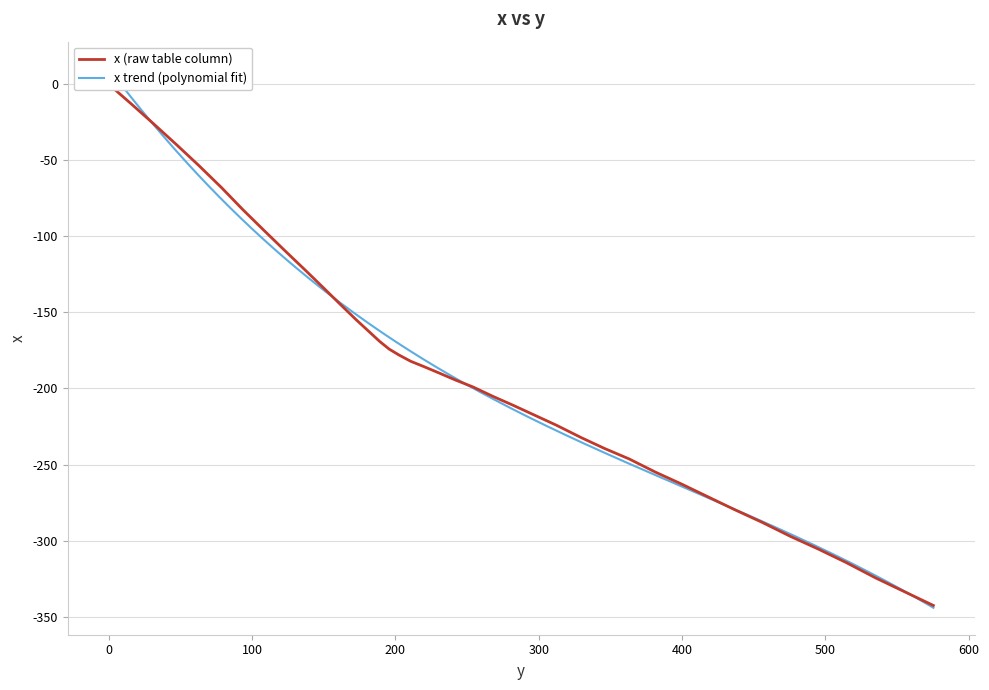

How many data points does each series have?

40